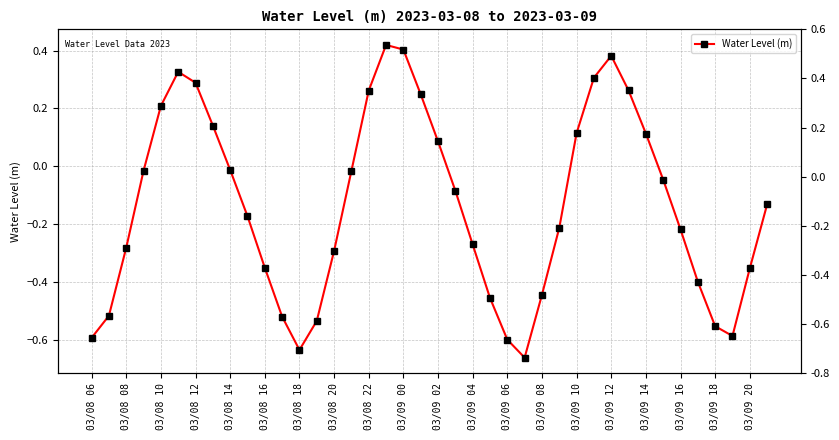

Is it true that the value at 37 is -0.4?

False